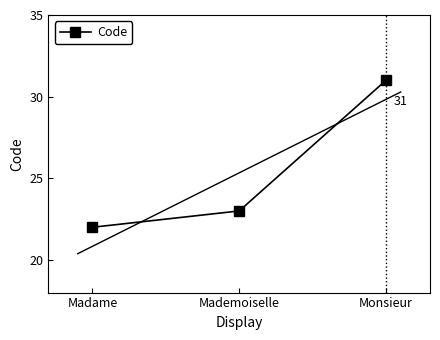

List the labels in order of value, largest first.

Monsieur, Mademoiselle, Madame